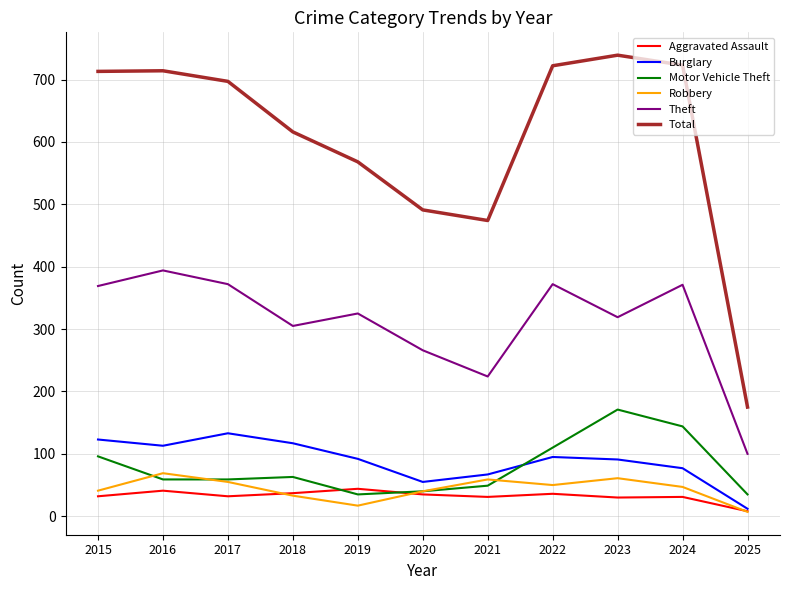

At which category does the chart reach its minimum across all series?

2025